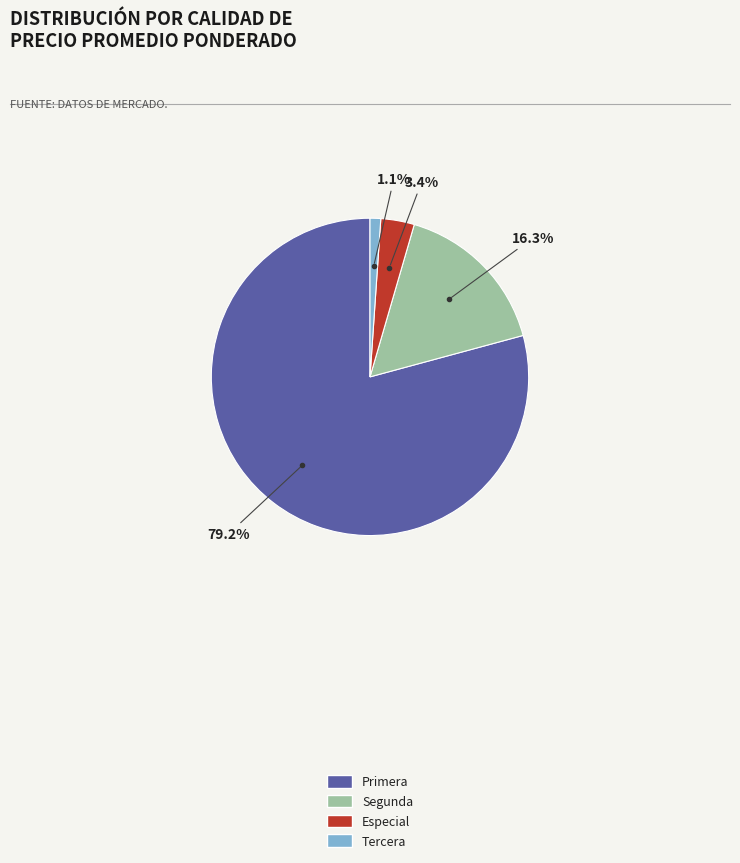

Does any single category account for the majority?

Yes